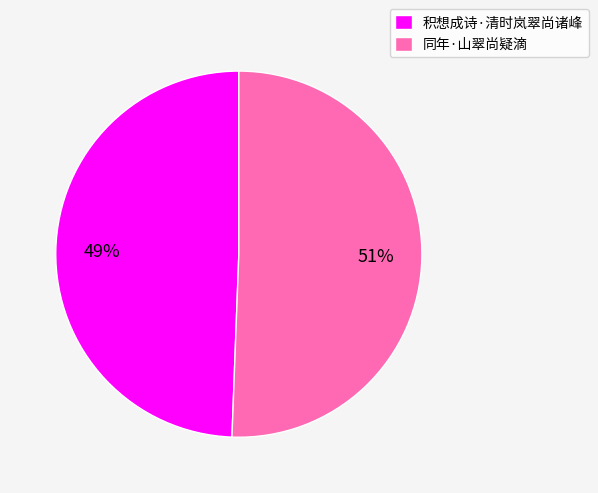

Which category has the smallest portion of the pie?

积想成诗·清时岚翠尚诸峰